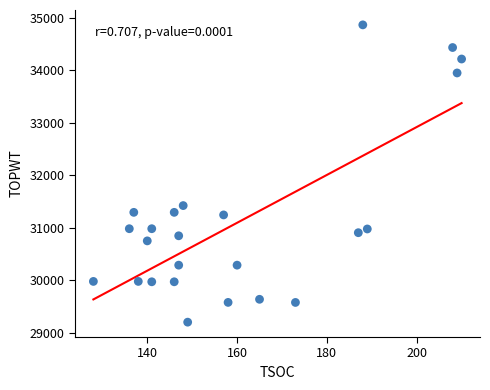

What Y value in the scatter plot is closest to 32032?

31421